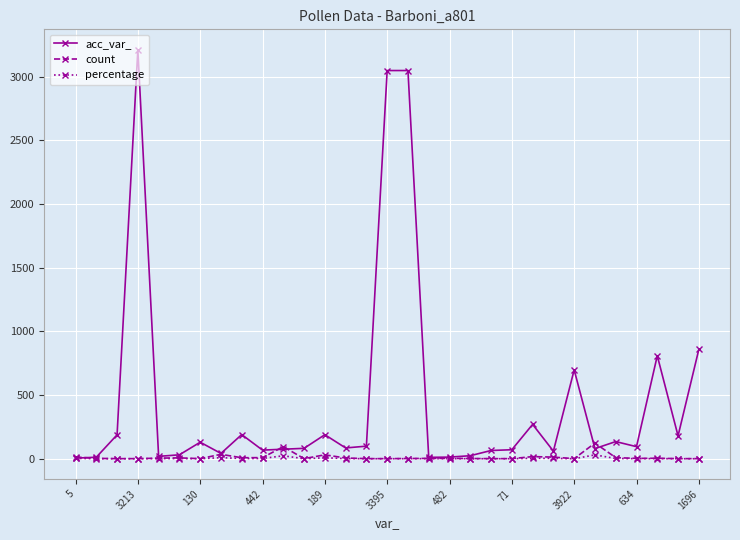

Which series has the largest total across all categories?

acc_var_